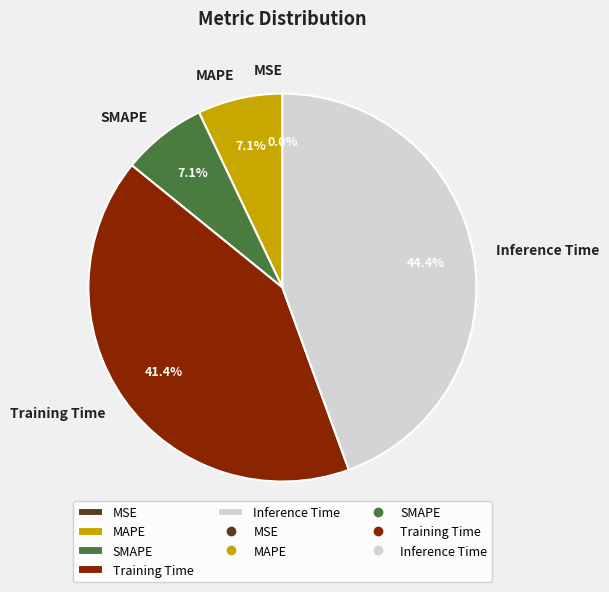

Which slice is the largest?

Inference Time